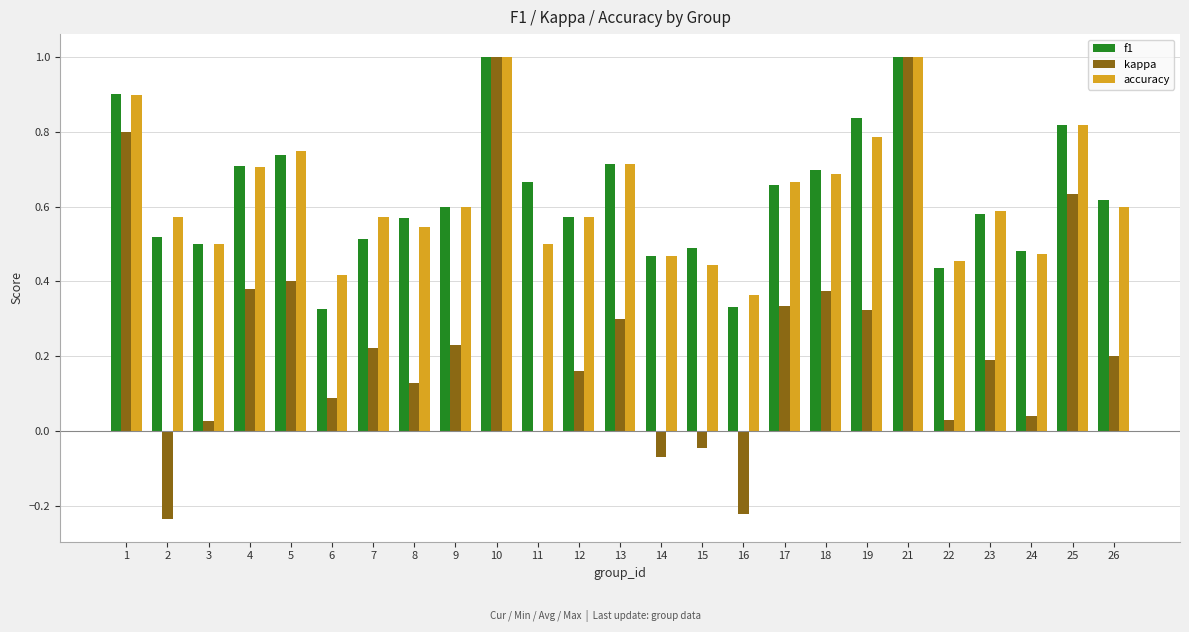

Is it true that f1 equals 0.1 at 2?

False